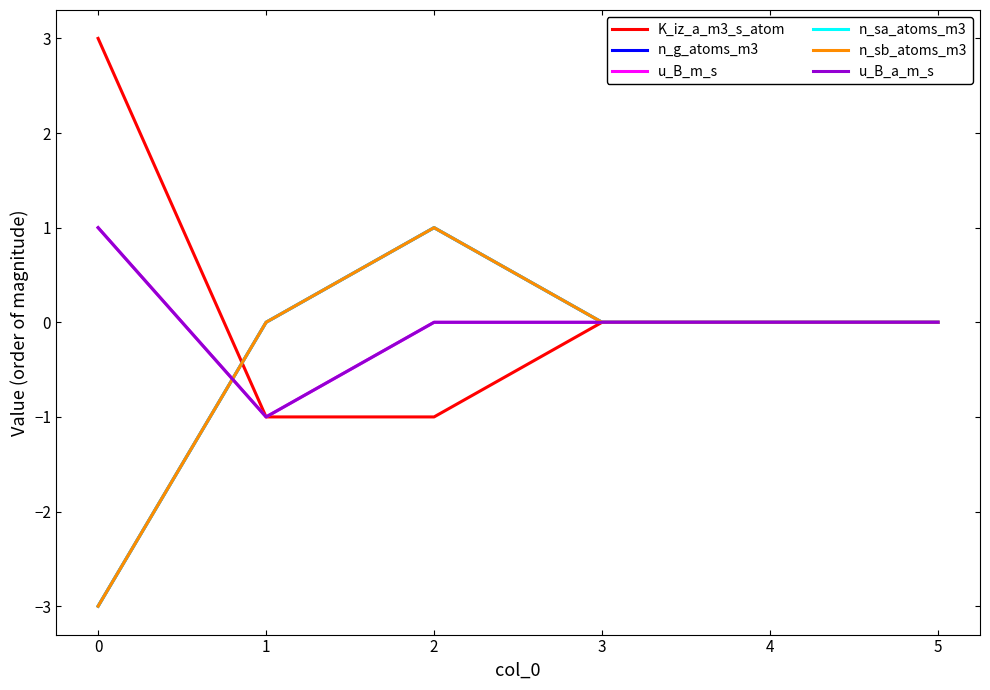

Which series has the largest range (max minus min)?

K_iz_a_m3_s_atom